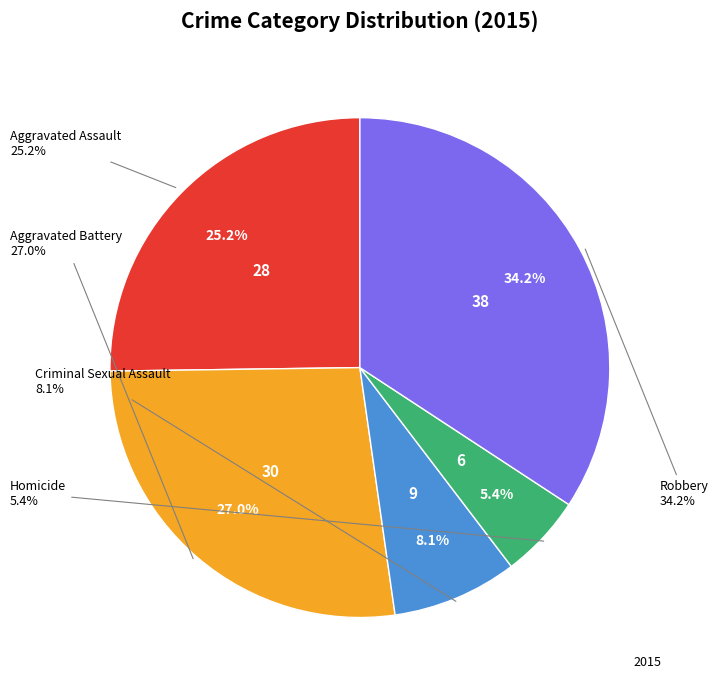

To the nearest percent, what is the difference between the largest and smallest slice percentages?

29%